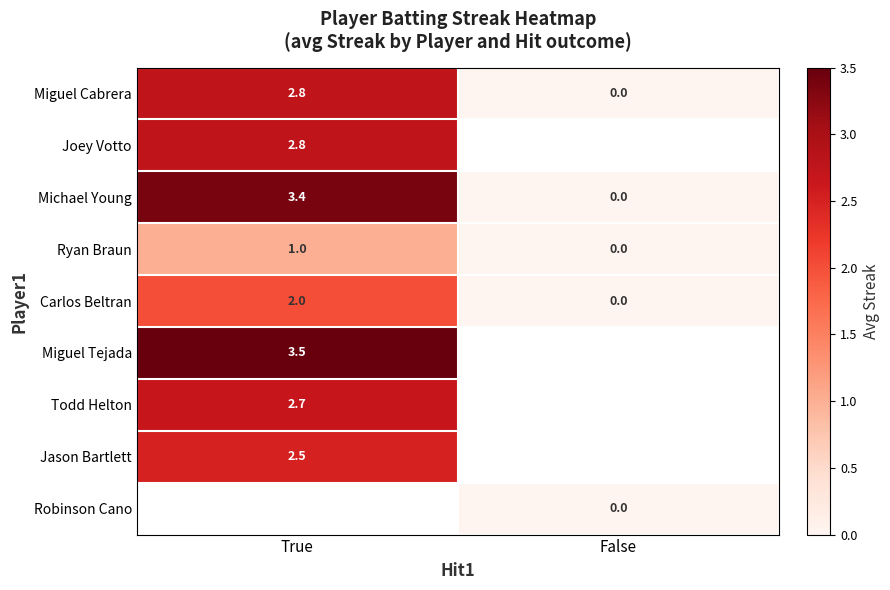

What is the average value of the Michael Young series?

1.7